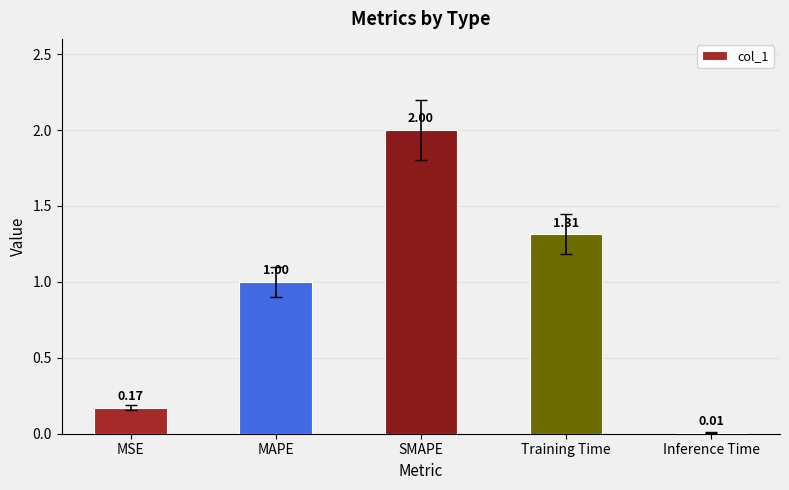

What is the greatest value displayed?

2.0